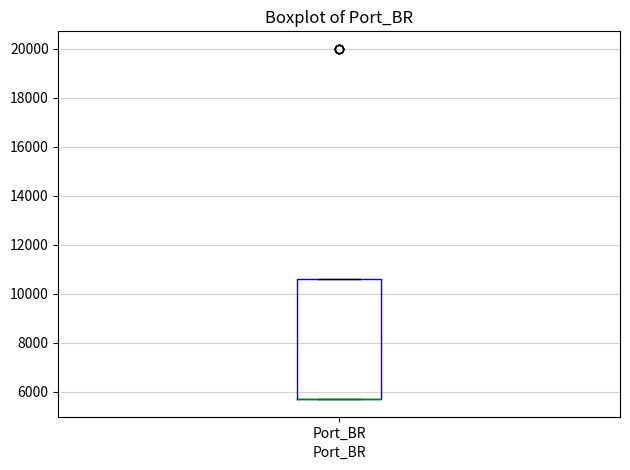

Read this box plot against the y-axis: the position of the median line, the range covered by the box, and the ends of both whiskers. The values are not printed on the chart, so give them approximately, as read against the axis.

median 5800 (drawn on the box's lower edge), box 5800 to 10600, whiskers 5800 to 10600